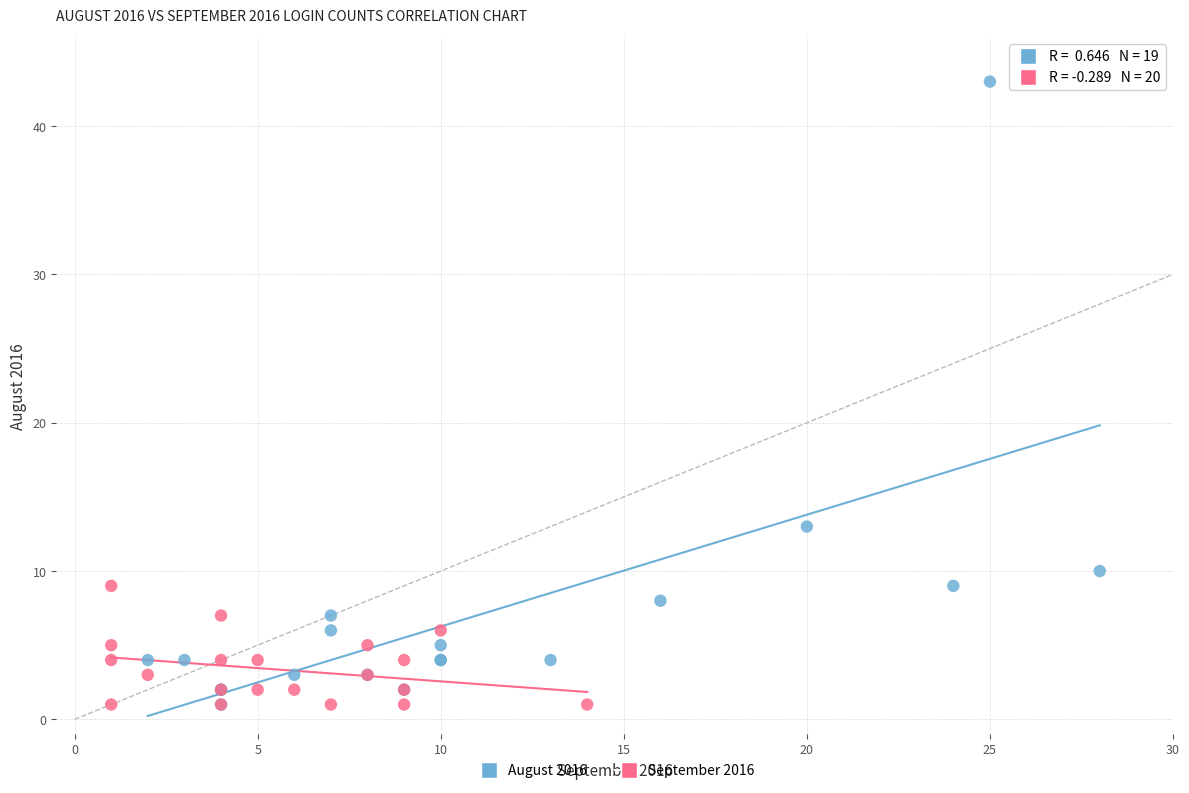

Which series contains the highest Y value?

August 2016